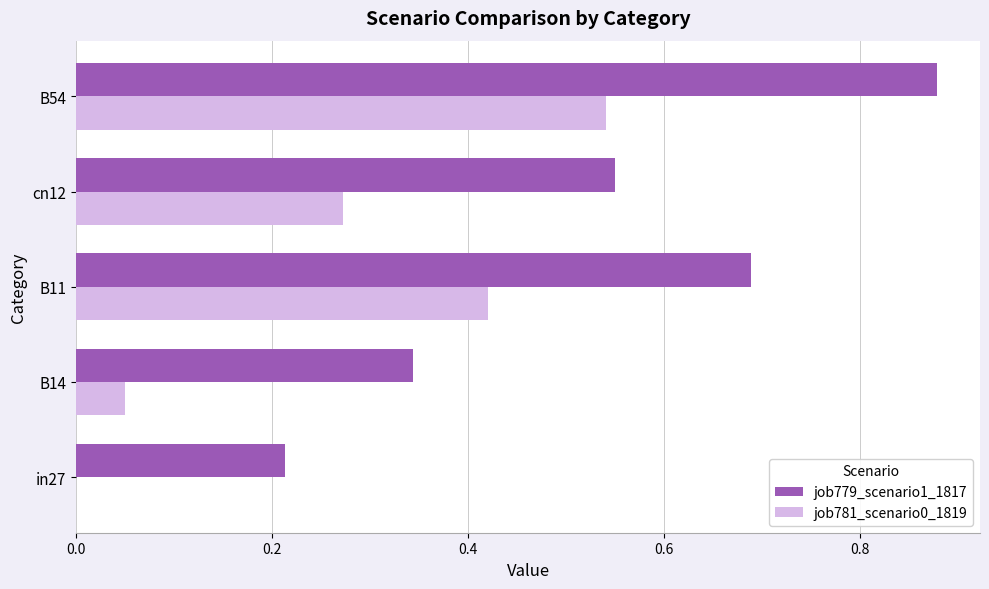

What is the sum of all job779_scenario1_1817 values?

2.7